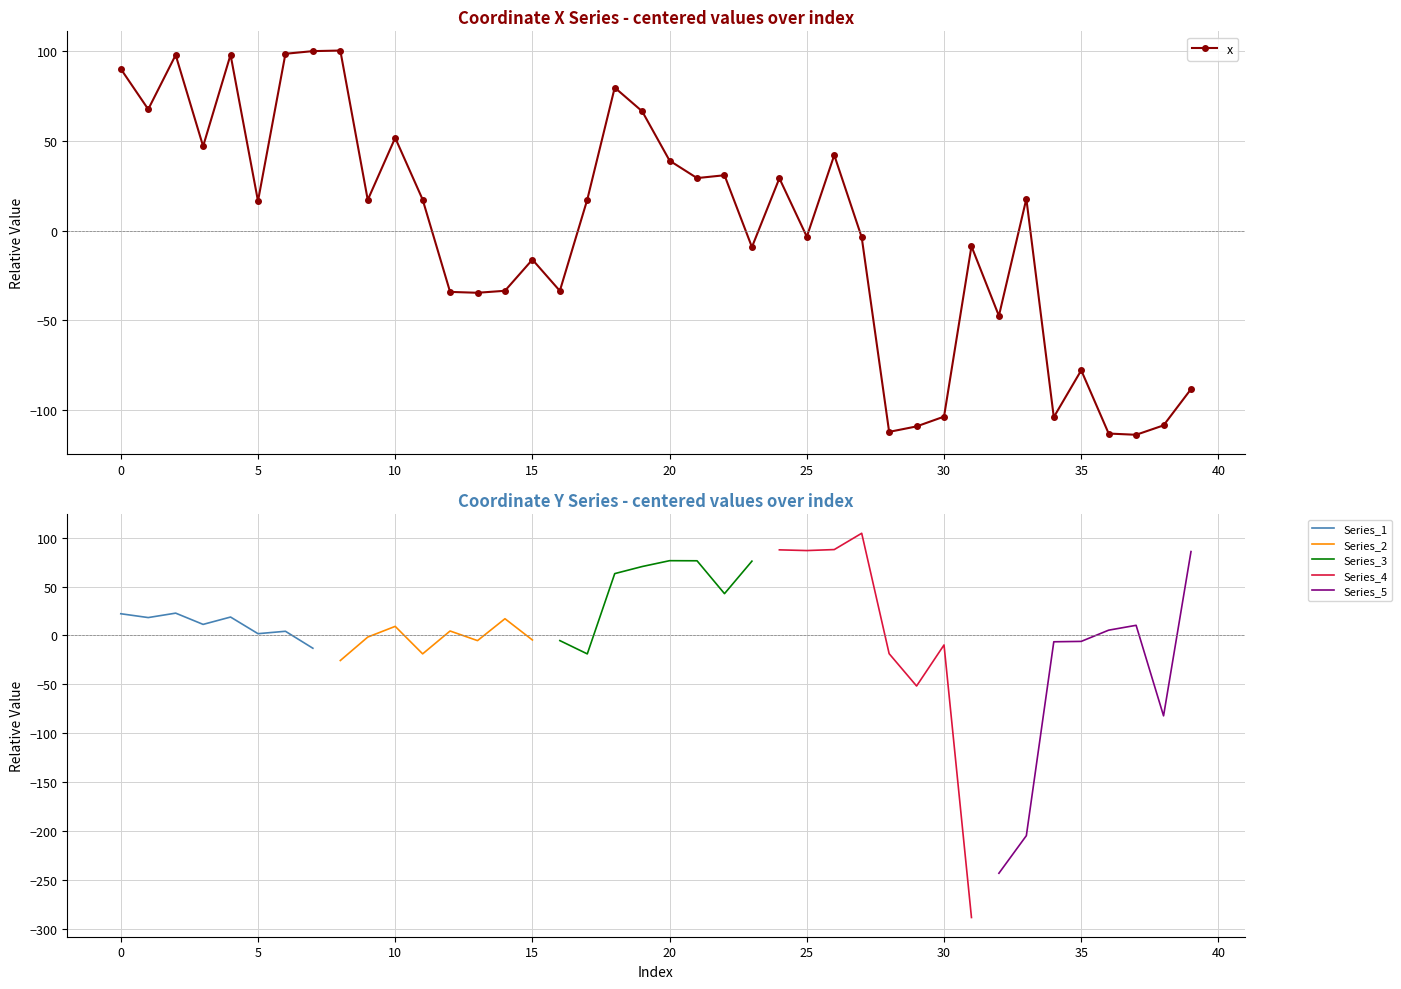

True or false: x has more than 0 interior local peaks.

True